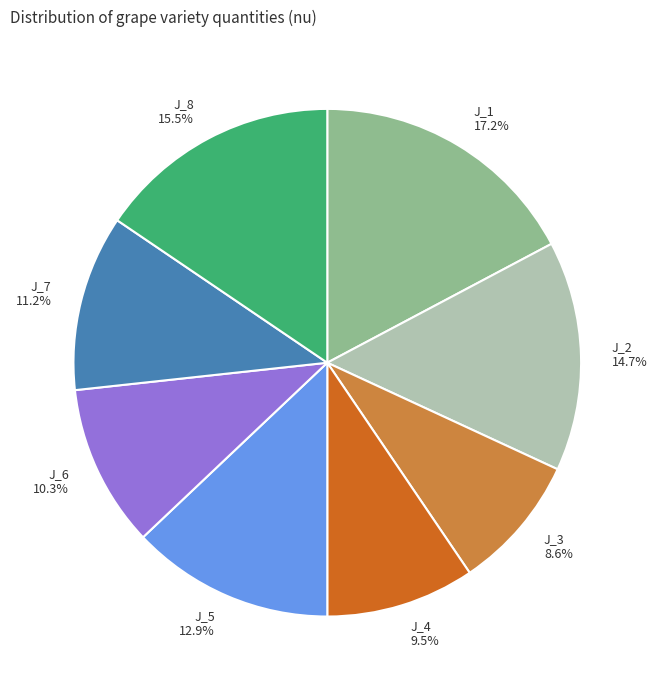

To the nearest percent, what portion does J_6 represent?

10%